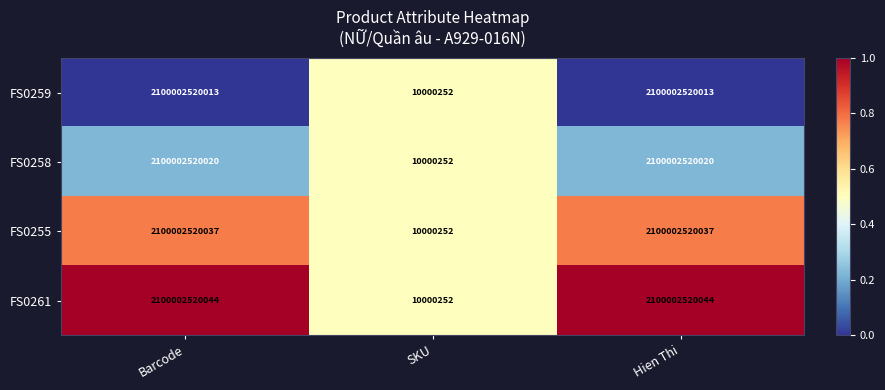

Which series has the largest total across all categories?

FS0261